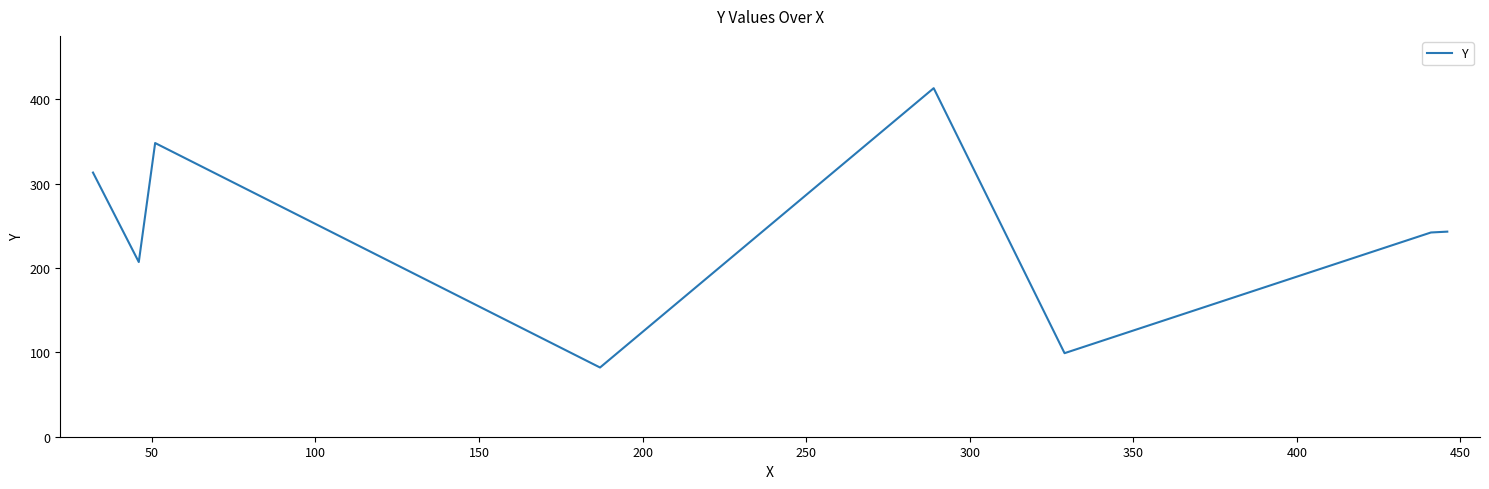

What is the minimum value shown in the chart?

82